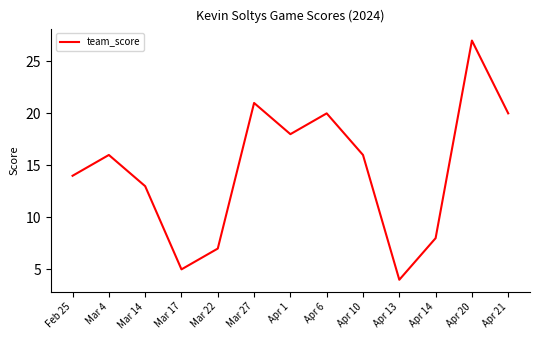

What position from the left is Mar 17?

4